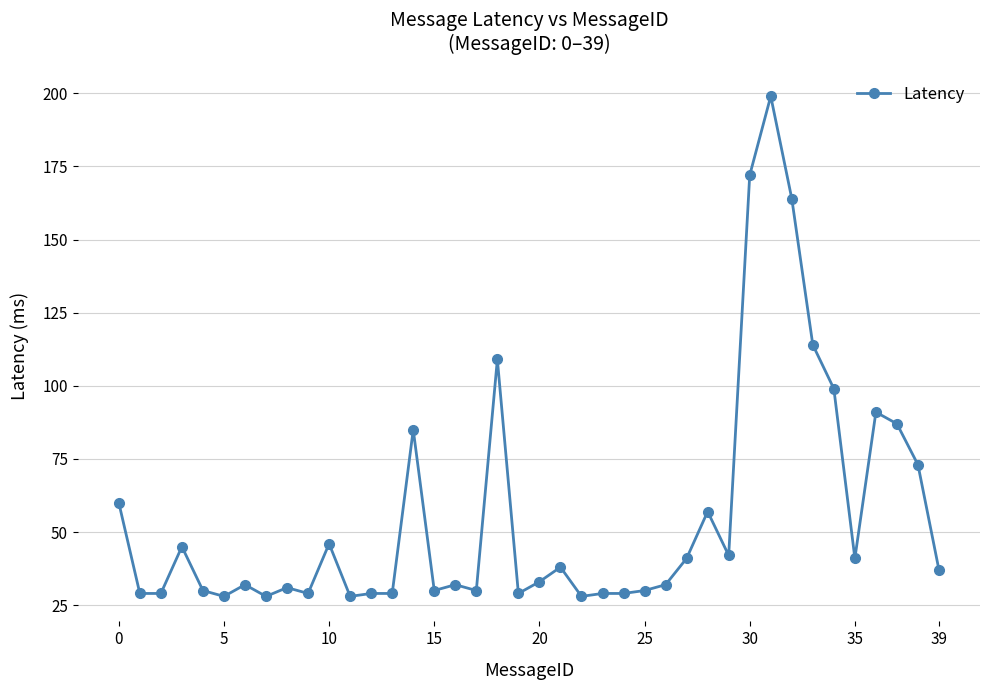

True or false: the data has more than 2 interior local peaks.

True